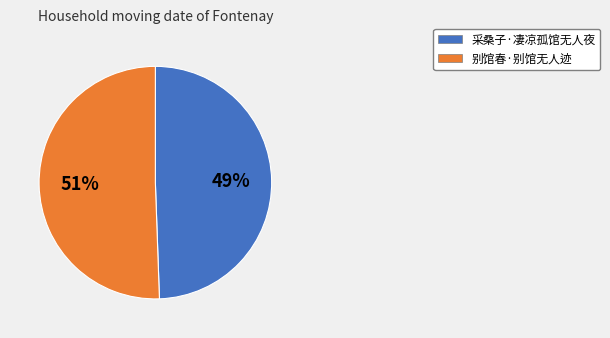

Does 采桑子·凄凉孤馆无人夜 represent more than half of the total?

No